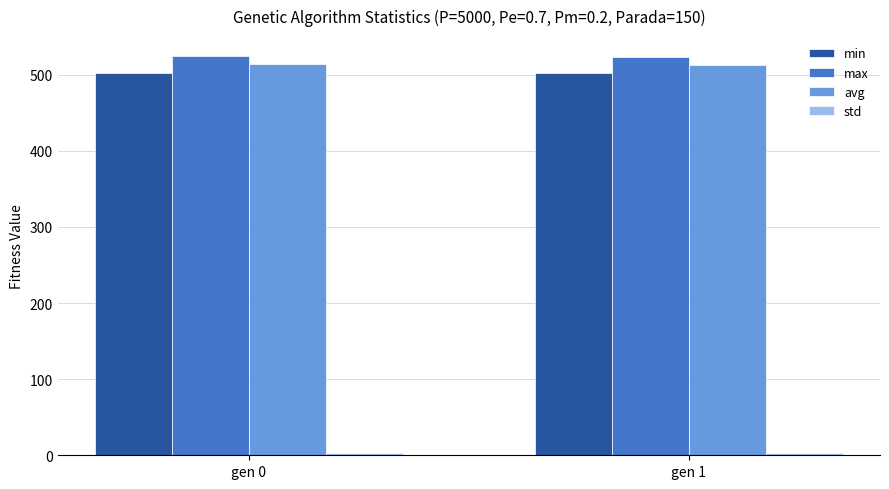

What is the highest value of the min series?

502.5